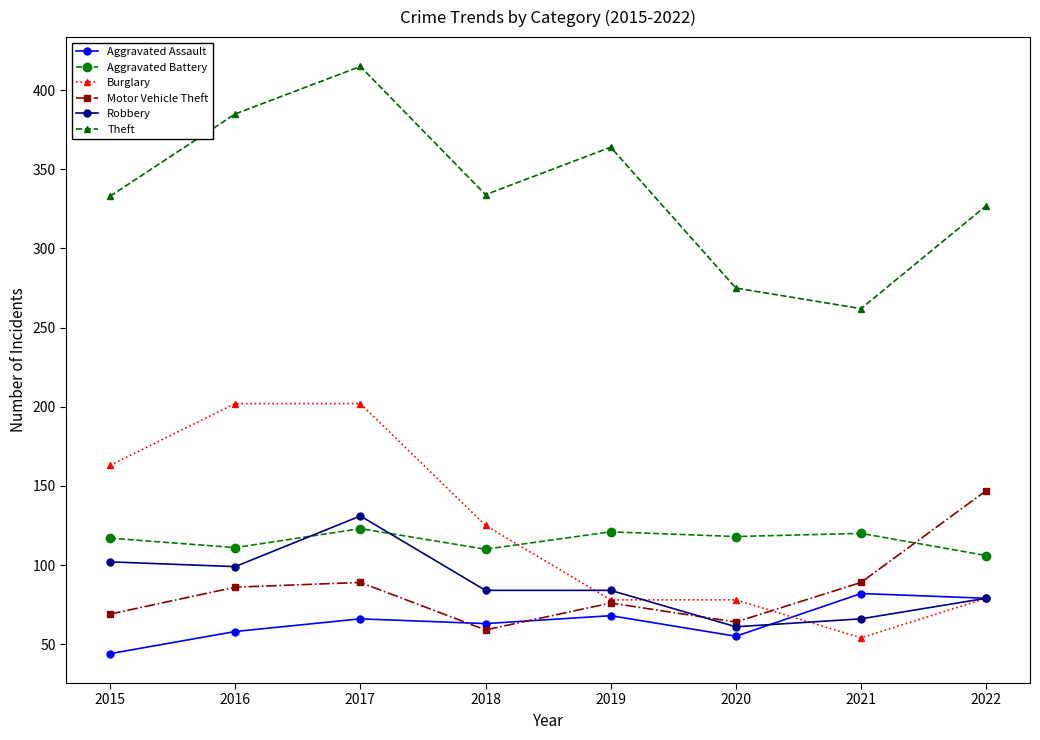

What is the average value of the Theft series?

337